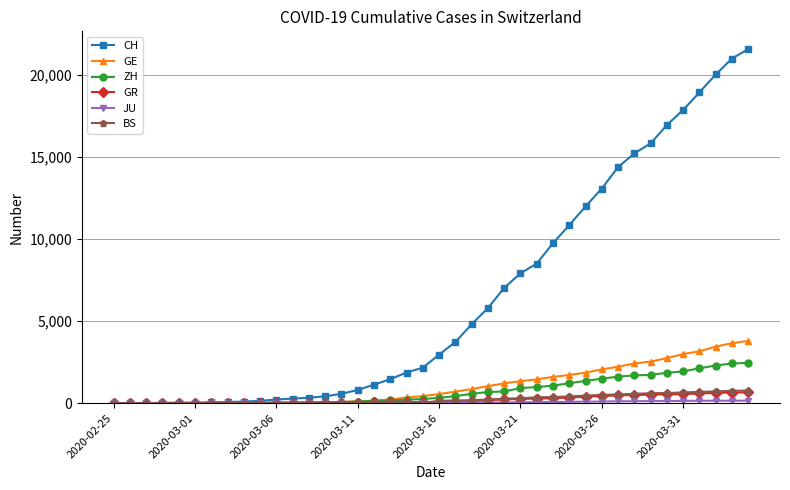

Which series has the largest range (max minus min)?

CH